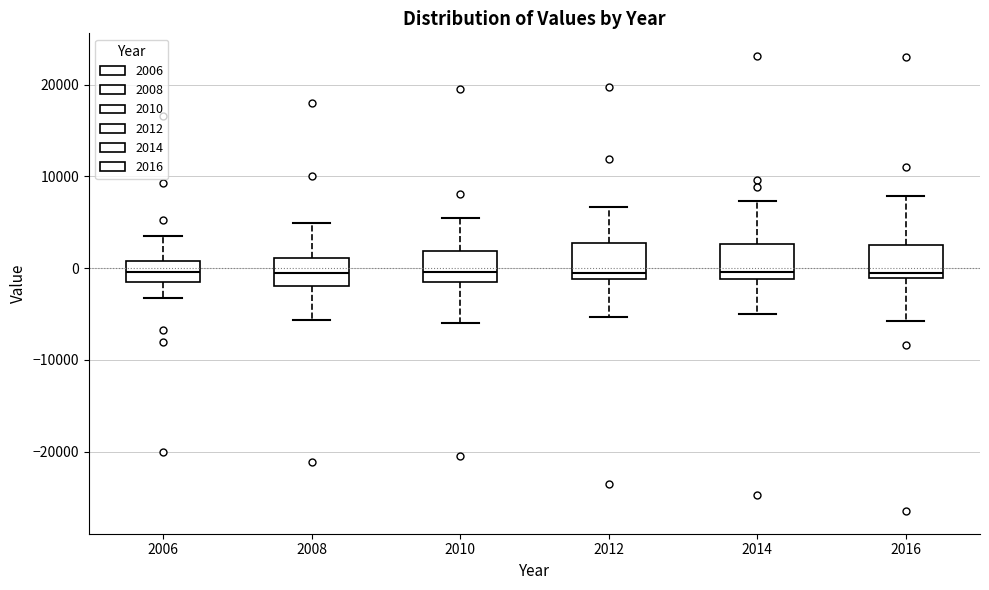

Reading left to right, read every box against the y-axis: the position of its median line, the range the box covers, and the ends of its whiskers. The values are not printed on the chart, so give them approximately, as read against the axis.

2006: median 0, box -2000 to 1000, whiskers -3000 to 4000
2008: median -1000, box -2000 to 1000, whiskers -6000 to 5000
2010: median 0, box -1000 to 2000, whiskers -6000 to 5000
2012: median -1000 (just above the box's lower edge), box -1000 to 3000, whiskers -5000 to 7000
2014: median 0, box -1000 to 3000, whiskers -5000 to 7000
2016: median -1000 (just above the box's lower edge), box -1000 to 2000, whiskers -6000 to 8000